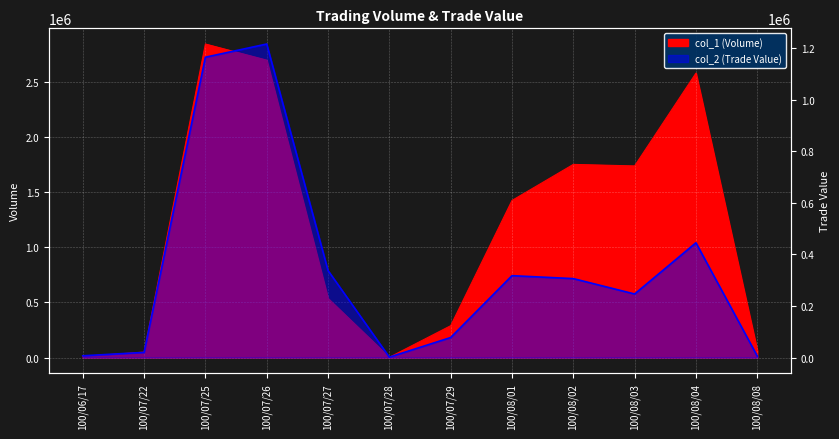

How many data points in col_1 (Volume) are less than 1424000?

6